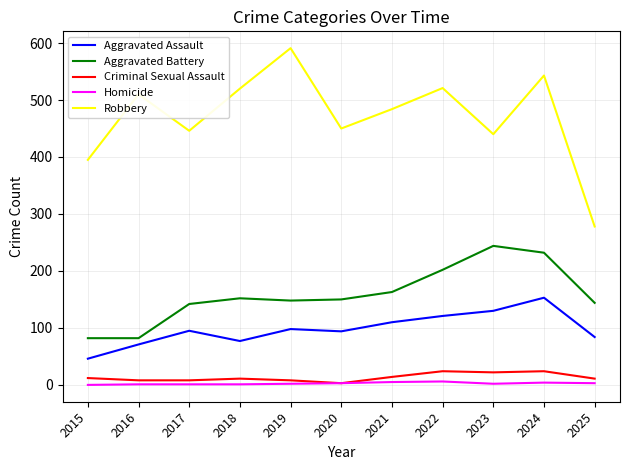

True or false: Criminal Sexual Assault has more than 1 interior local peaks.

True